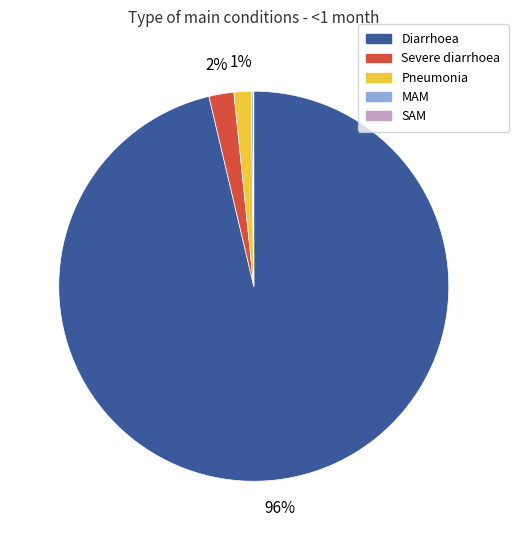

What is the majority slice?

Diarrhoea